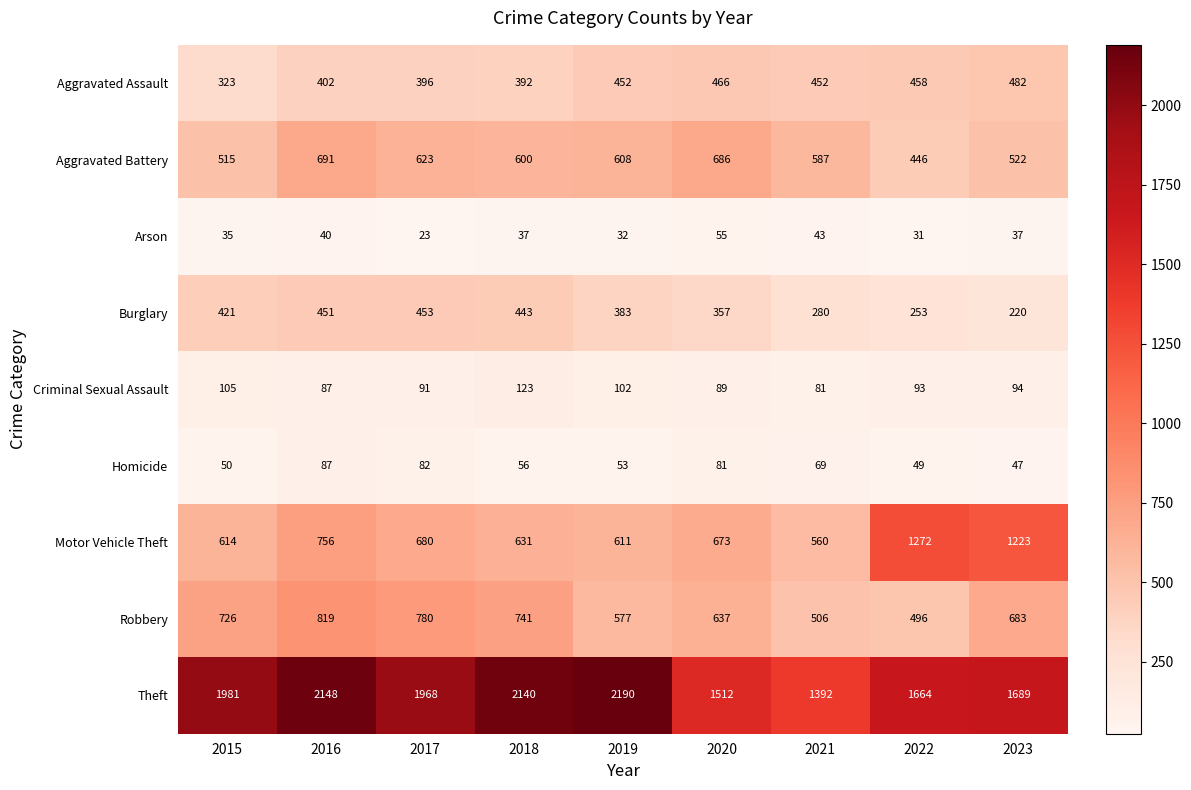

Which series has the widest spread of values?

Theft